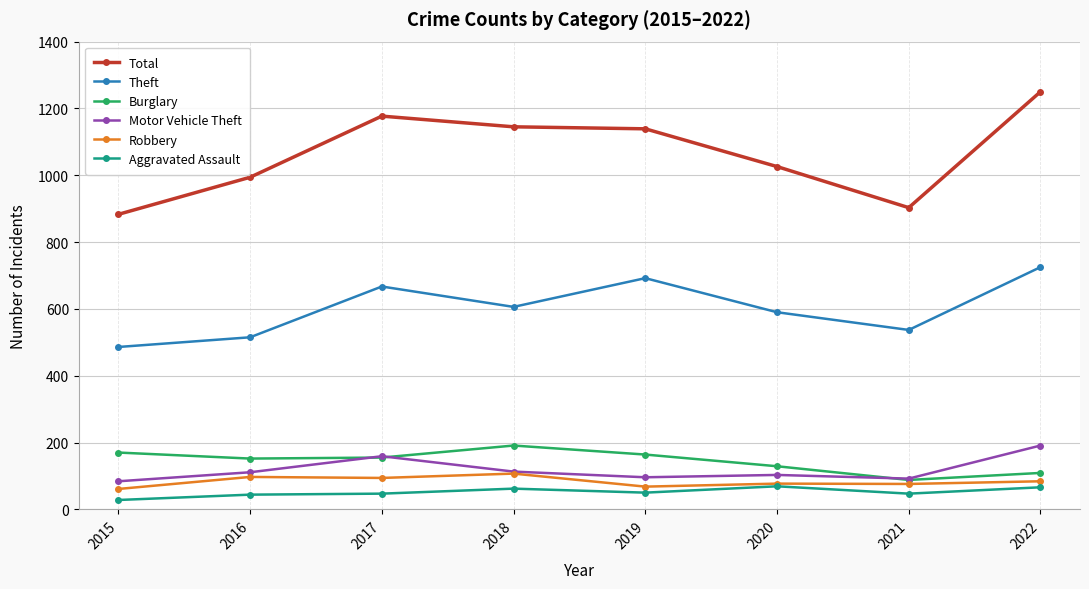

Is the value of Aggravated Assault at 2018 greater than the value of Burglary at 2017?

No